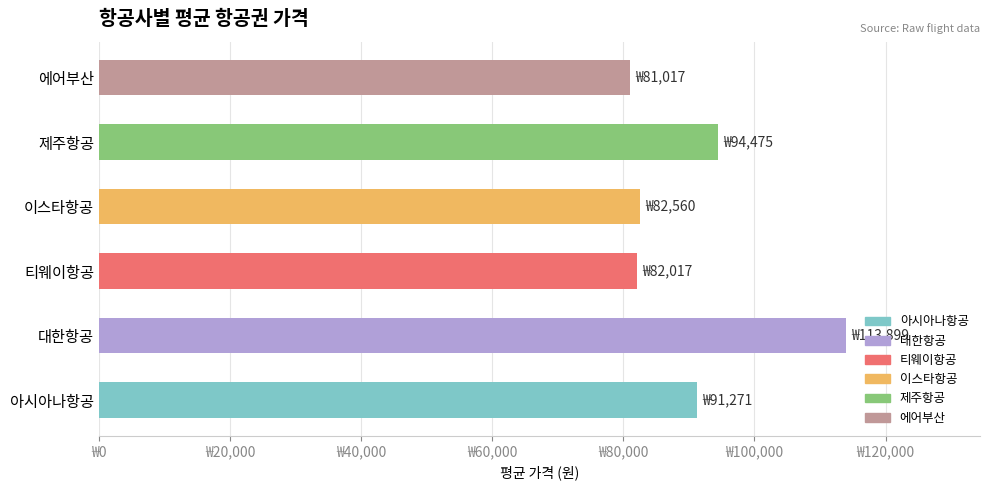

Which category has the highest value across all series?

대한항공